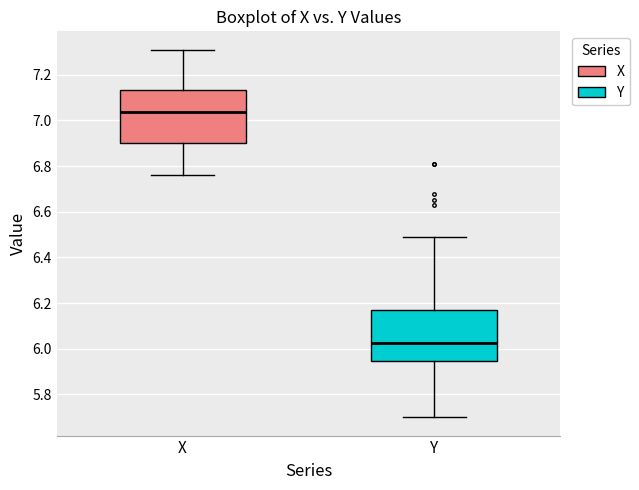

Reading left to right, transcribe this box plot: for each box, give where its median line is, the range the box spans, and where its two whiskers end, as read against the y-axis. The values are not printed on the chart, so give them approximately, as read against the axis.

X: median 7.04, box 6.90 to 7.14, whiskers 6.76 to 7.32
Y: median 6.02, box 5.94 to 6.16, whiskers 5.70 to 6.50